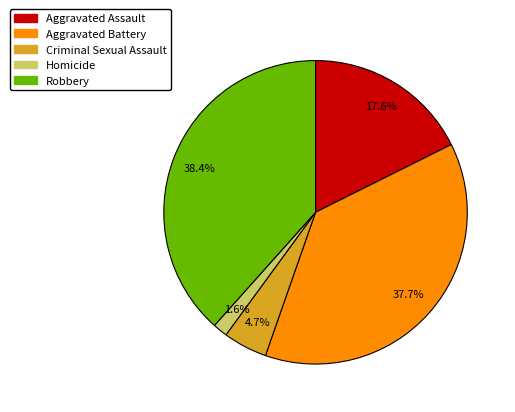

Rank the categories by value from lowest to highest.

Homicide, Criminal Sexual Assault, Aggravated Assault, Aggravated Battery, Robbery